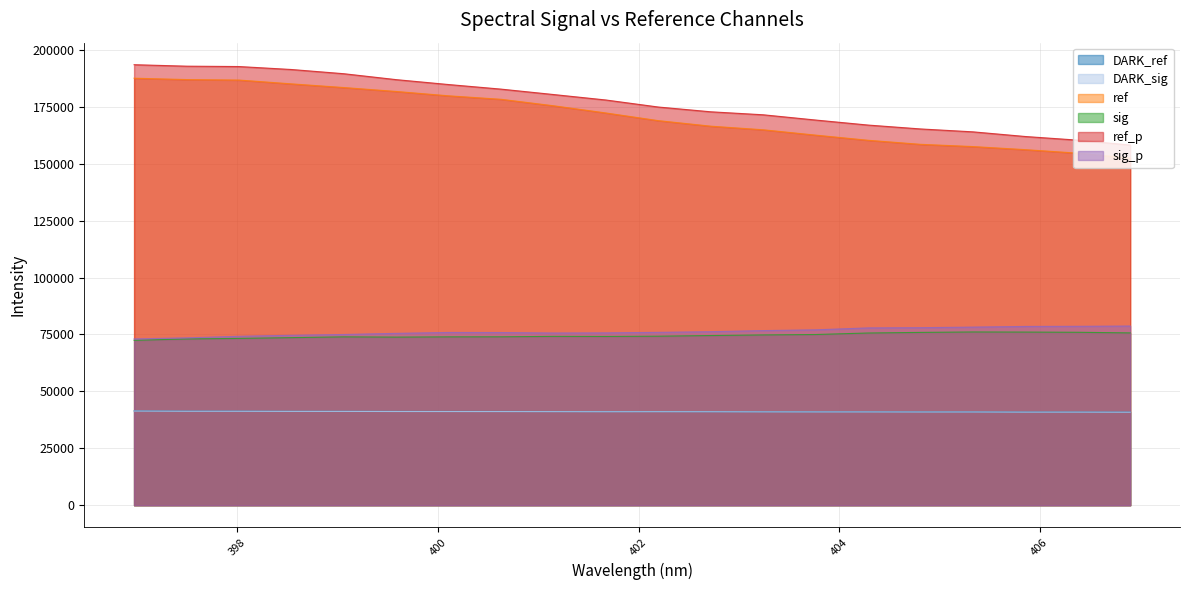

What is the label of the 5th point from the left?

399.0612